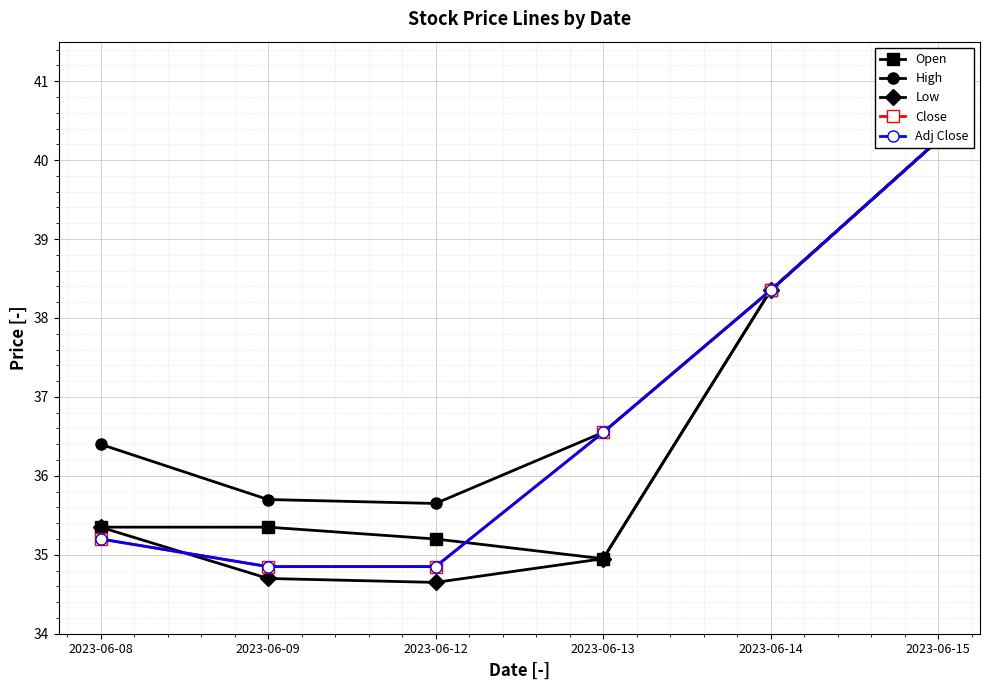

Between 2023-06-12 and 2023-06-13, which series saw the biggest shift?

Close